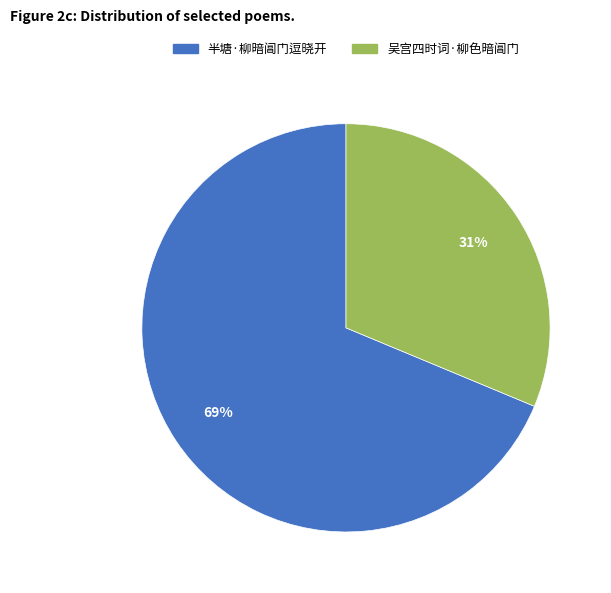

Which slice is the largest?

半塘·柳暗阊门逗晓开